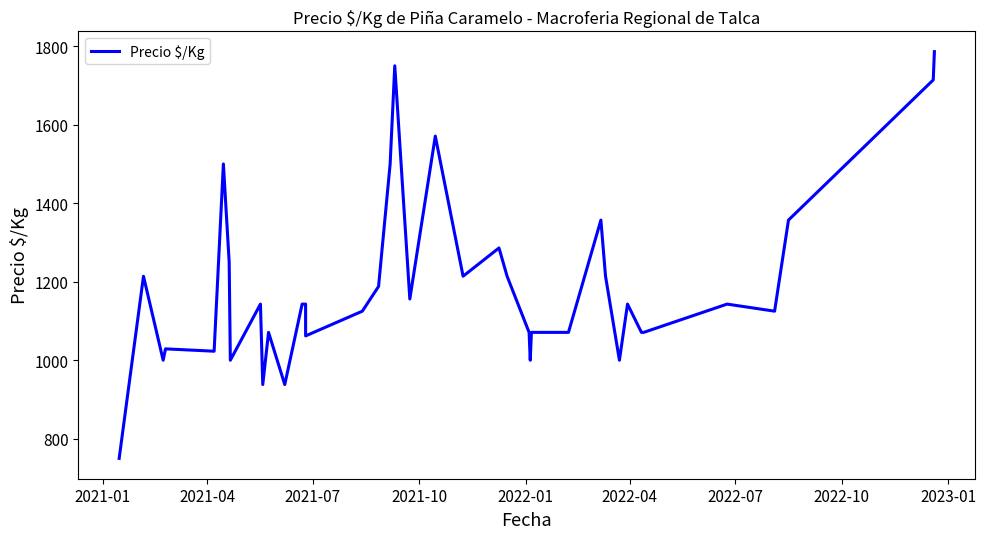

Count the number of categories in the chart.

40